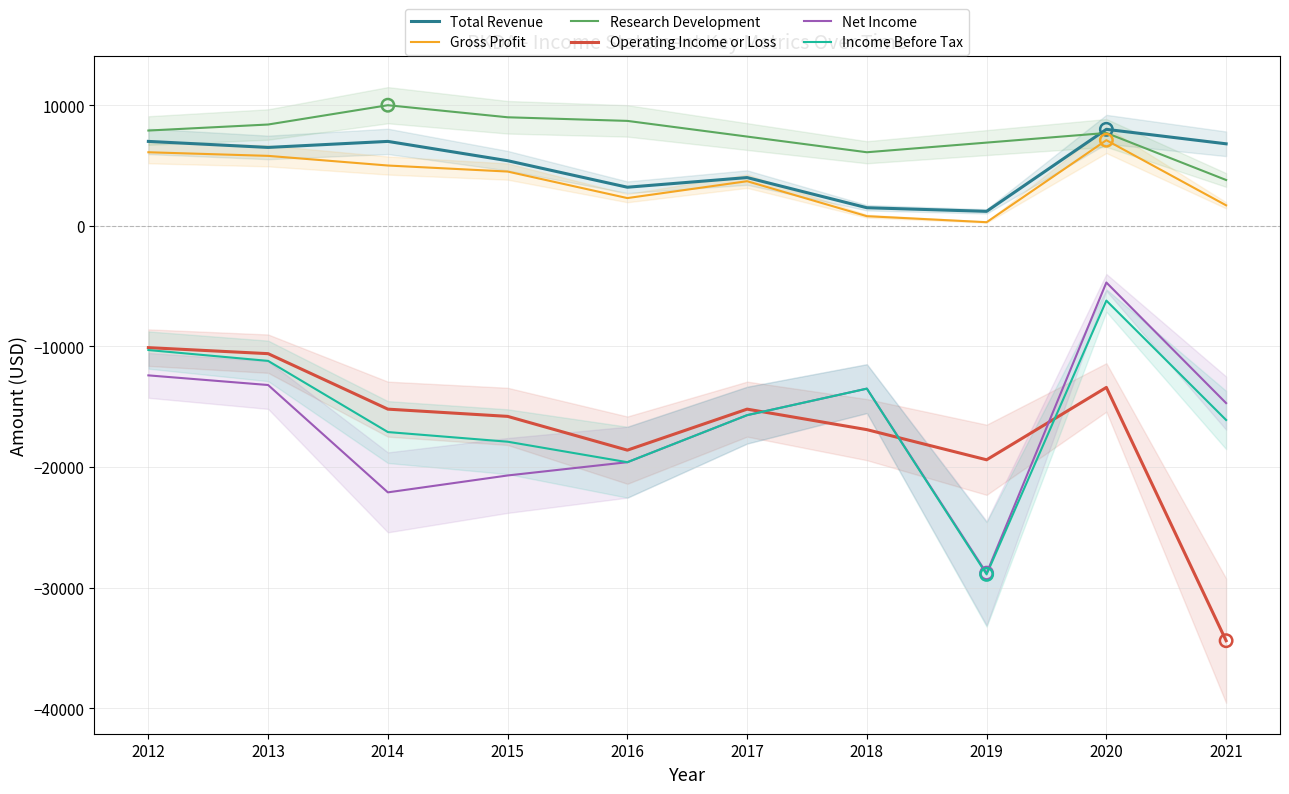

What are all the series names shown in the legend?

Total Revenue, Gross Profit, Research Development, Operating Income or Loss, Net Income, Income Before Tax